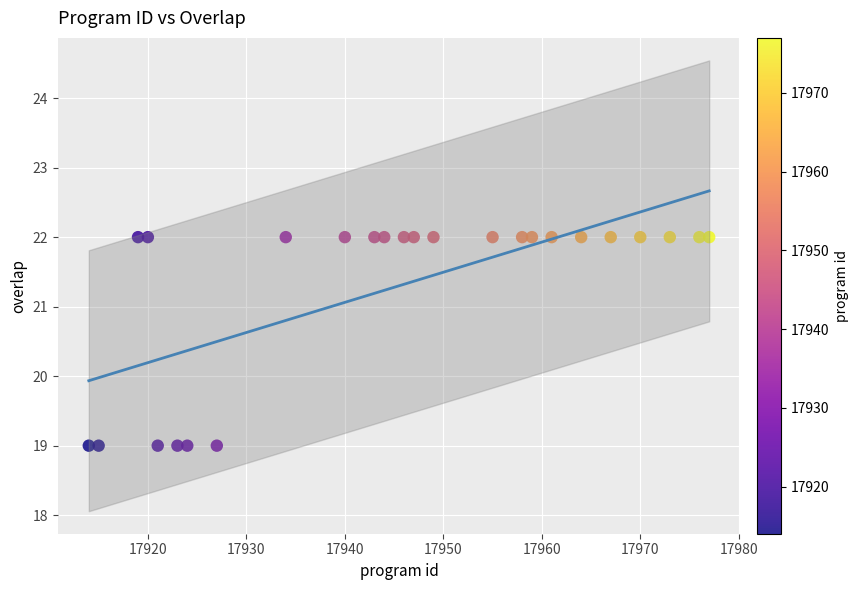

What is the range of Y values (max minus min)?

3